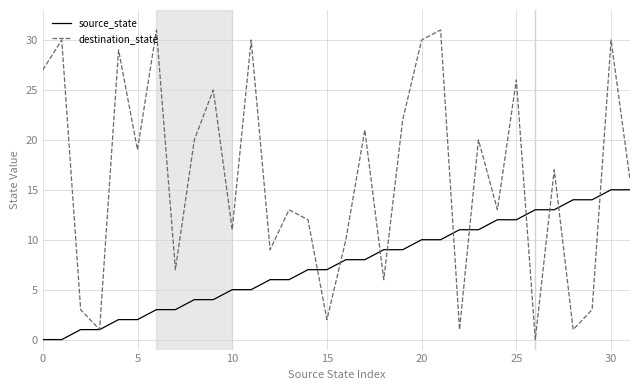

Rank the series by their average value, from highest to lowest.

destination_state, source_state